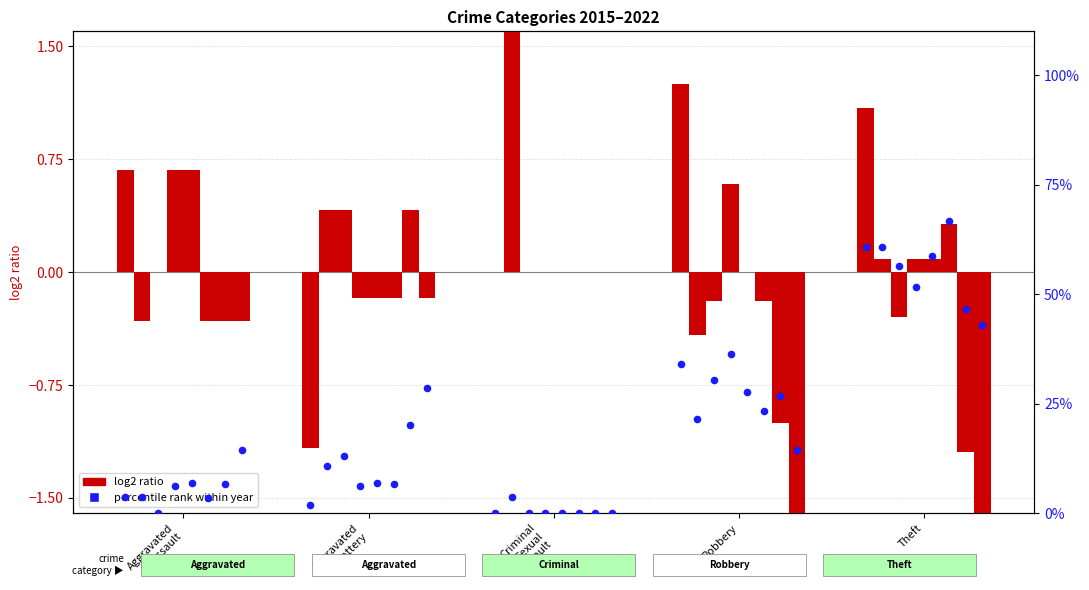

At how many categories does at least one series exceed 26?

2